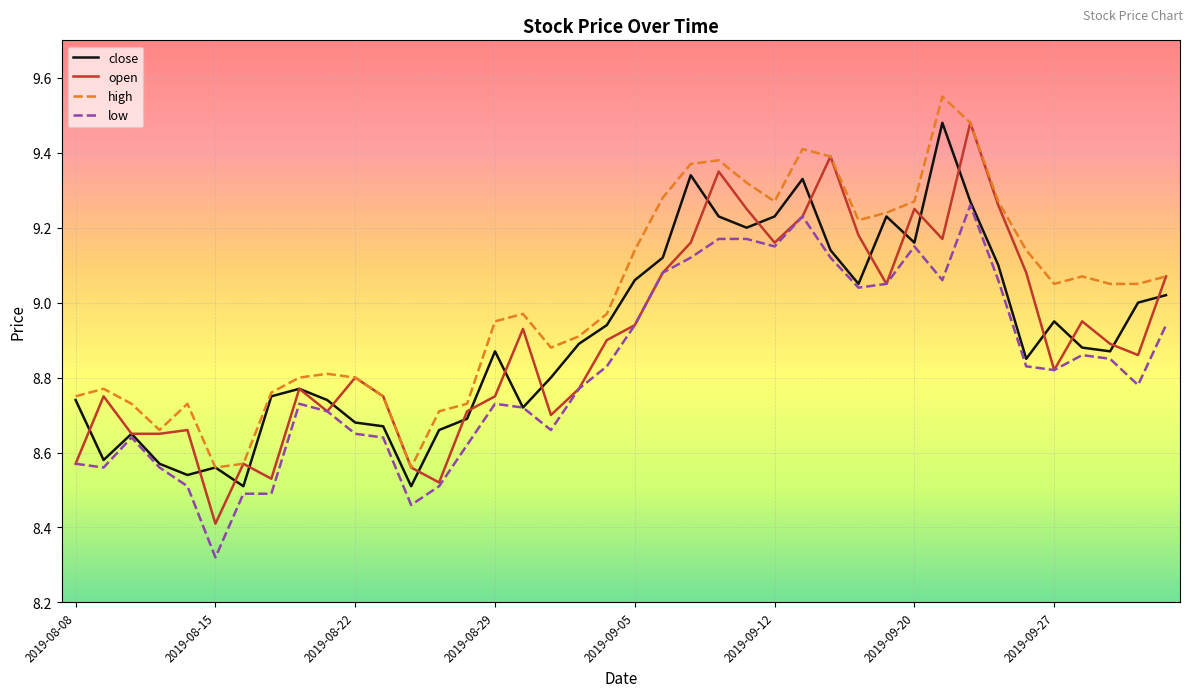

True or false: high and low intersect in this chart.

False